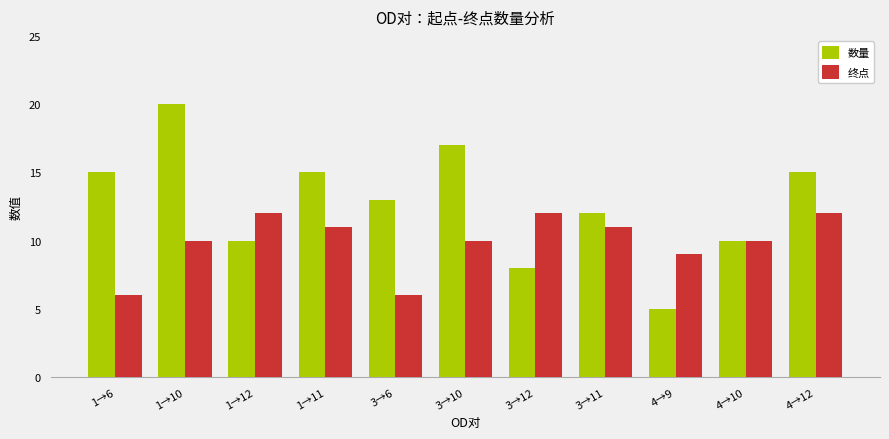

At which category does the chart reach its minimum across all series?

4→9